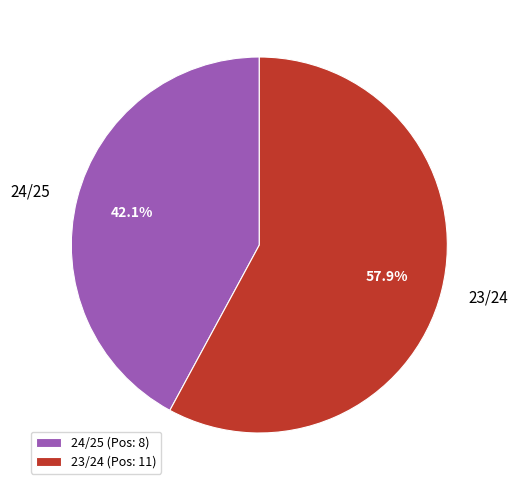

What is the ratio of the value at 23/24 to the value at 24/25?

1.4